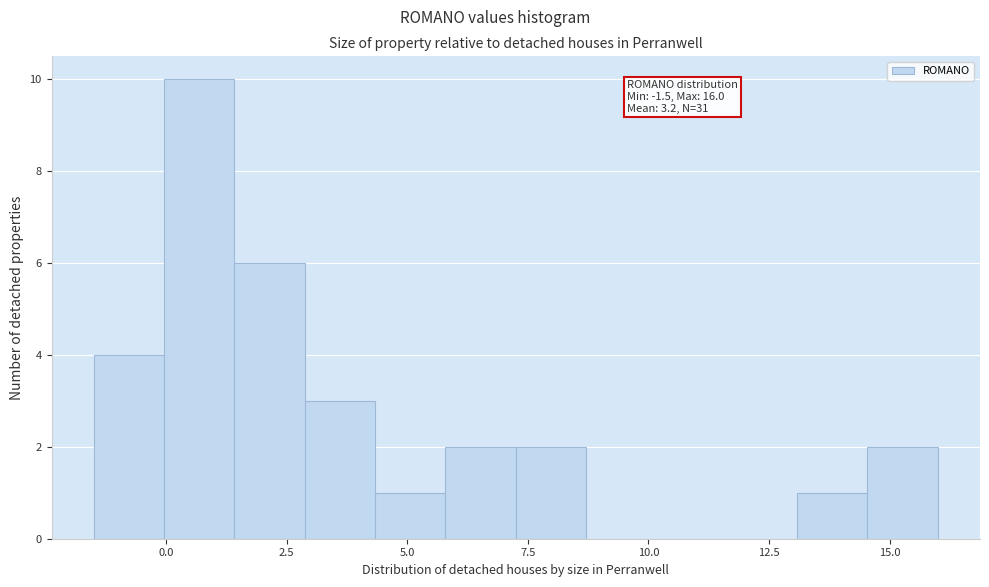

Read against the x-axis, roughly where is the centre of the tallest bar?

0.5